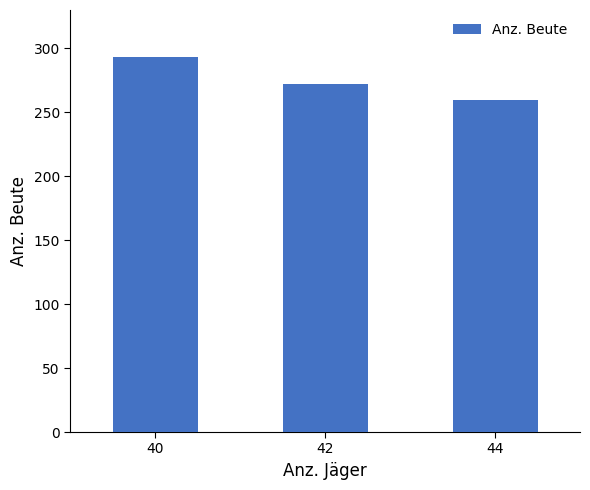

What is the ratio of the value at 40 to the value at 42?

1.1